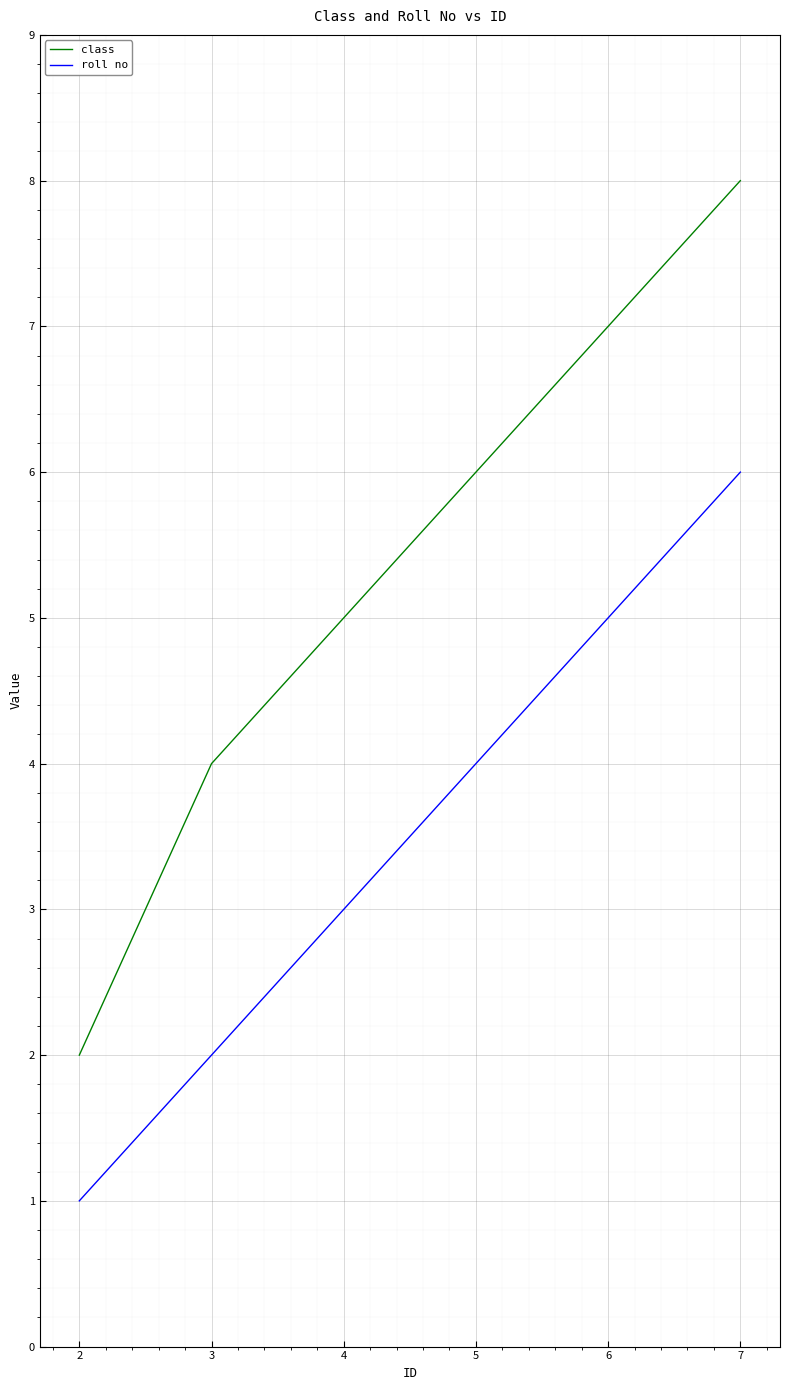

What is the difference between the maximum and minimum values in the roll no series?

5